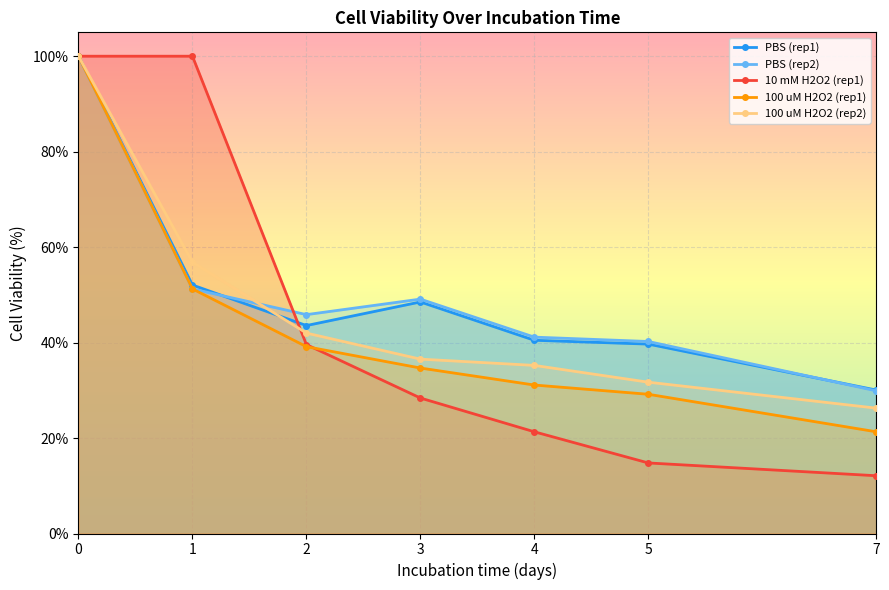

What is the smallest value displayed?

12.1